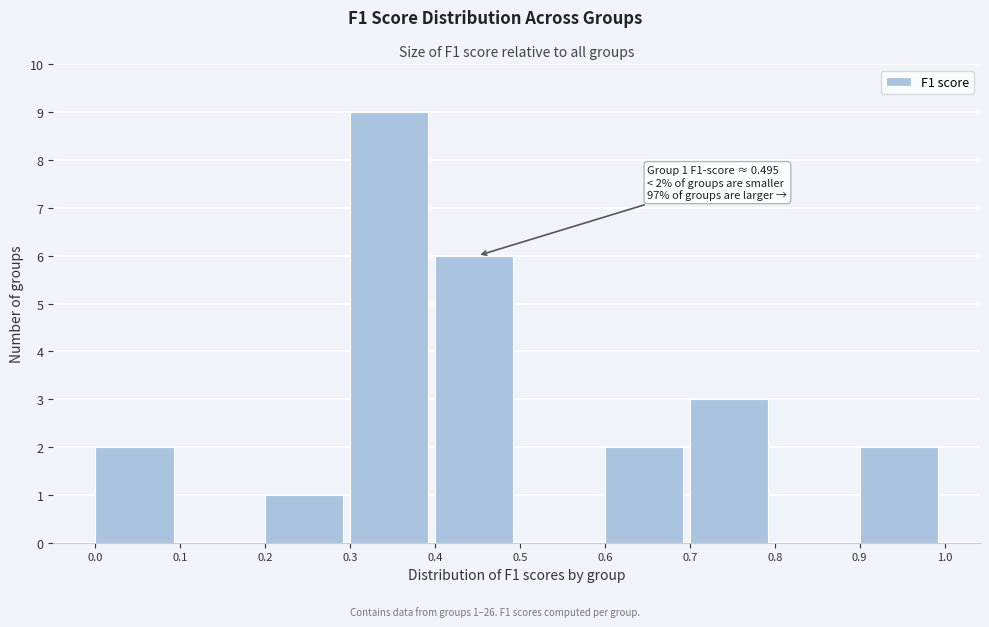

Which range on the x-axis has the tallest bar?

0.3 to 0.4